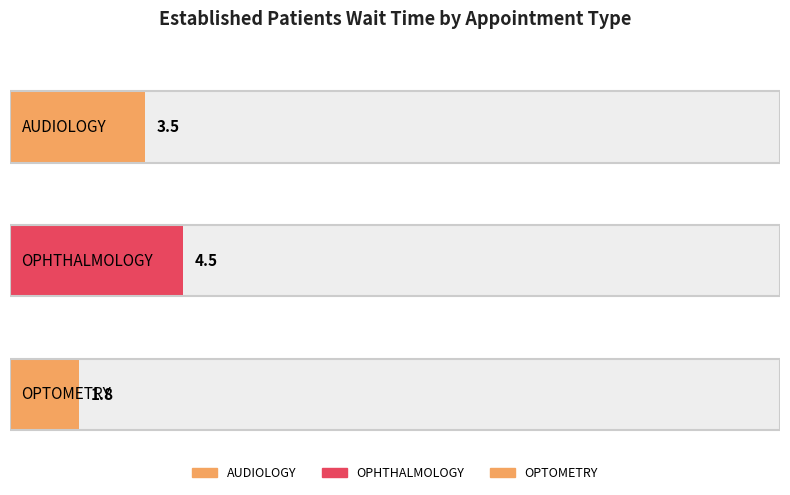

Reading left to right, transcribe all the data shown in this chart.

3.5	4.5	1.8